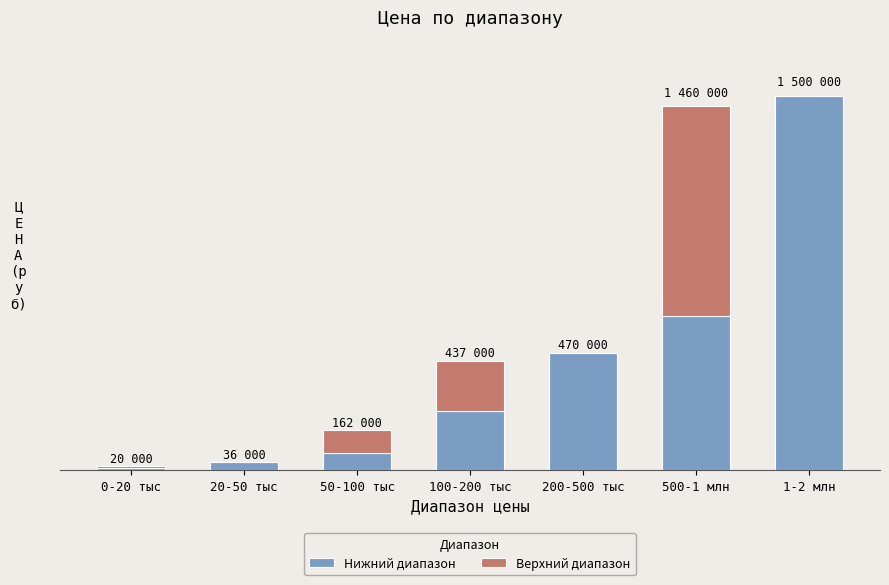

Which has a higher value, 20-50 тыс or 0-20 тыс?

20-50 тыс